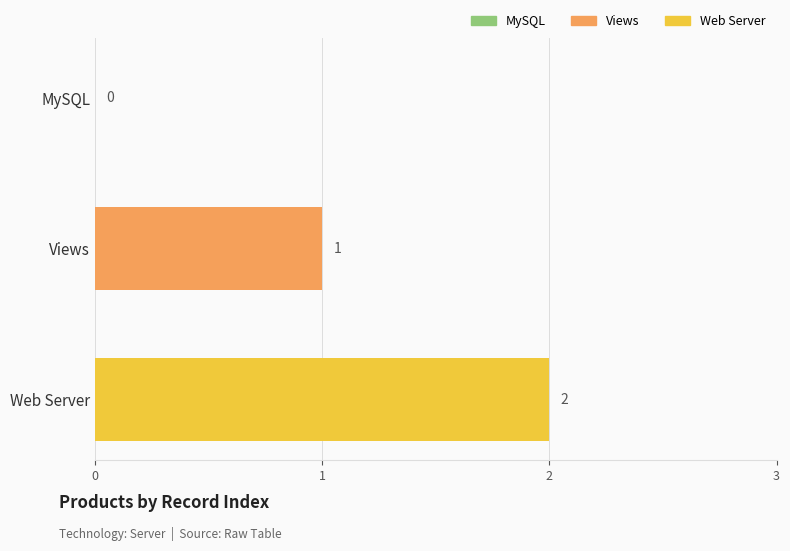

At which label is the value closest to 1?

Views